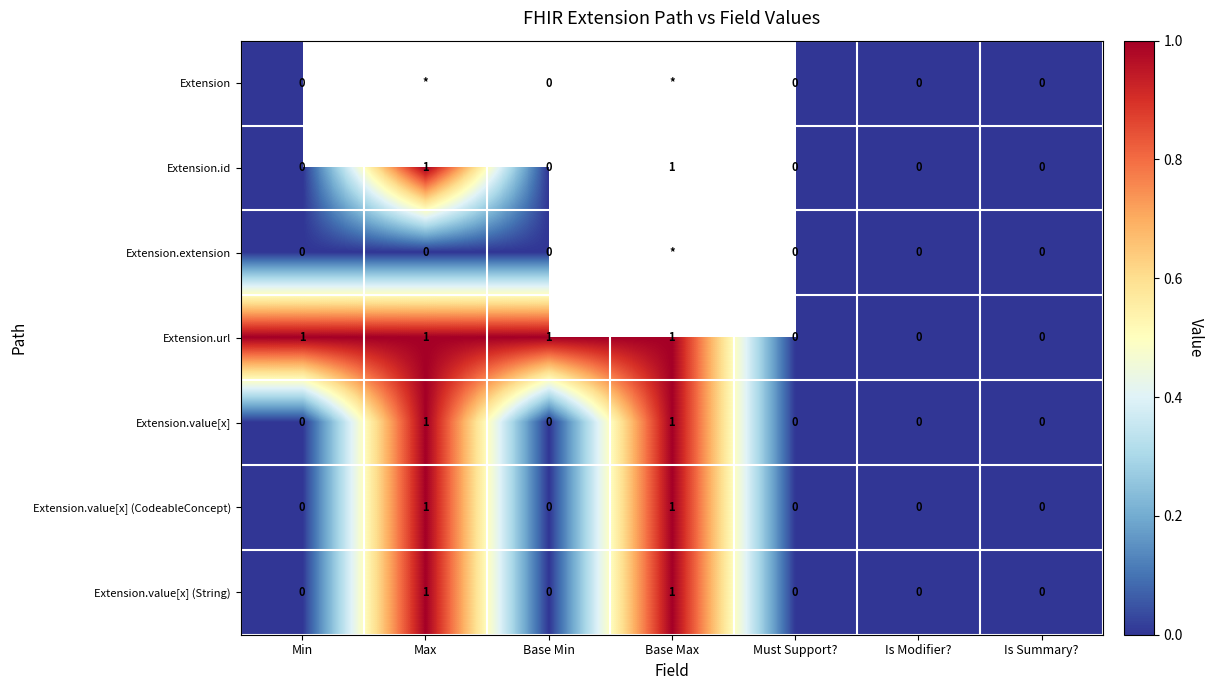

Which label corresponds to the smallest value in the chart?

Min